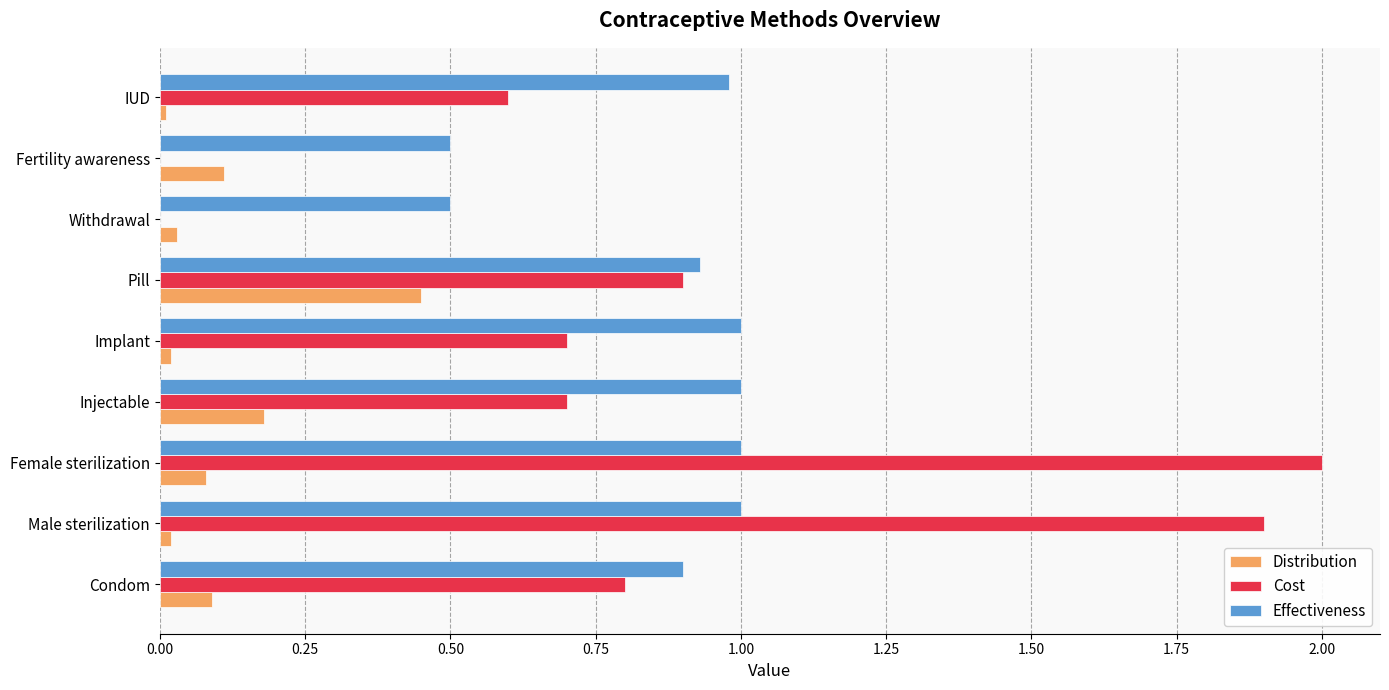

At which category is the sum across all series the highest?

Female sterilization